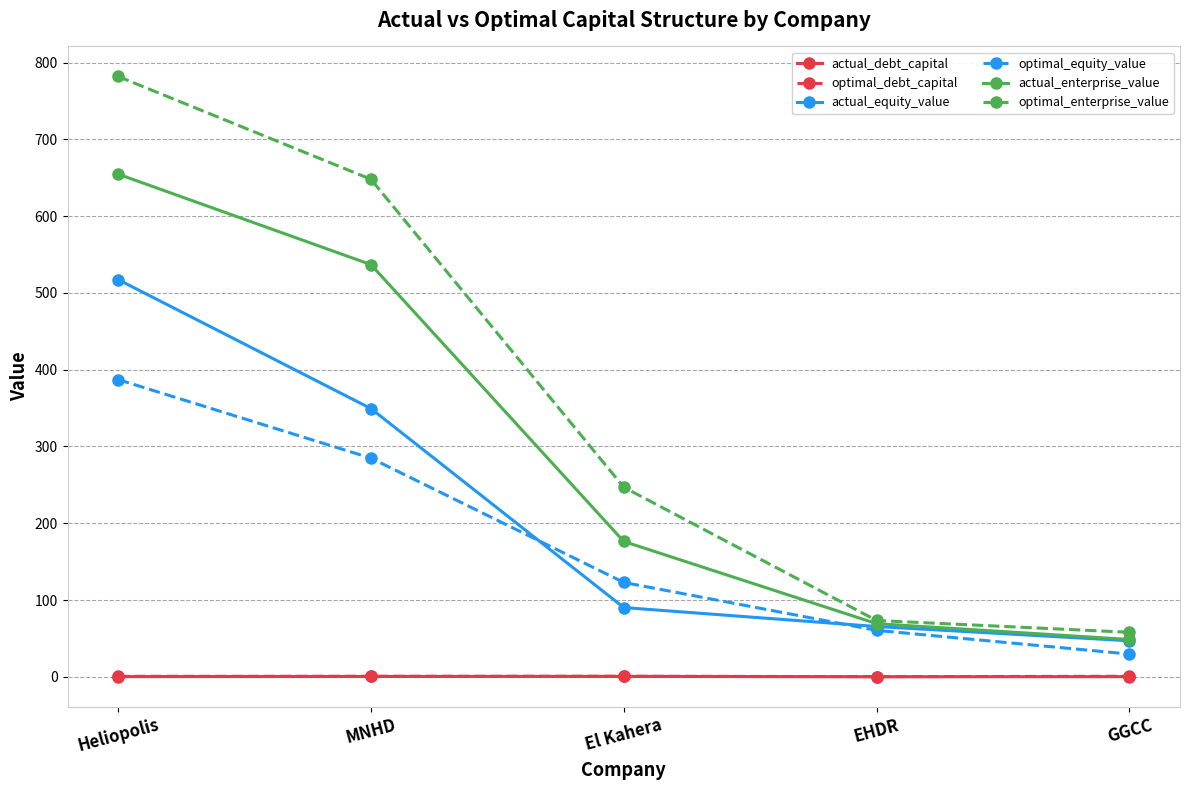

Is it true that optimal_equity_value equals 387.2 at Heliopolis?

True